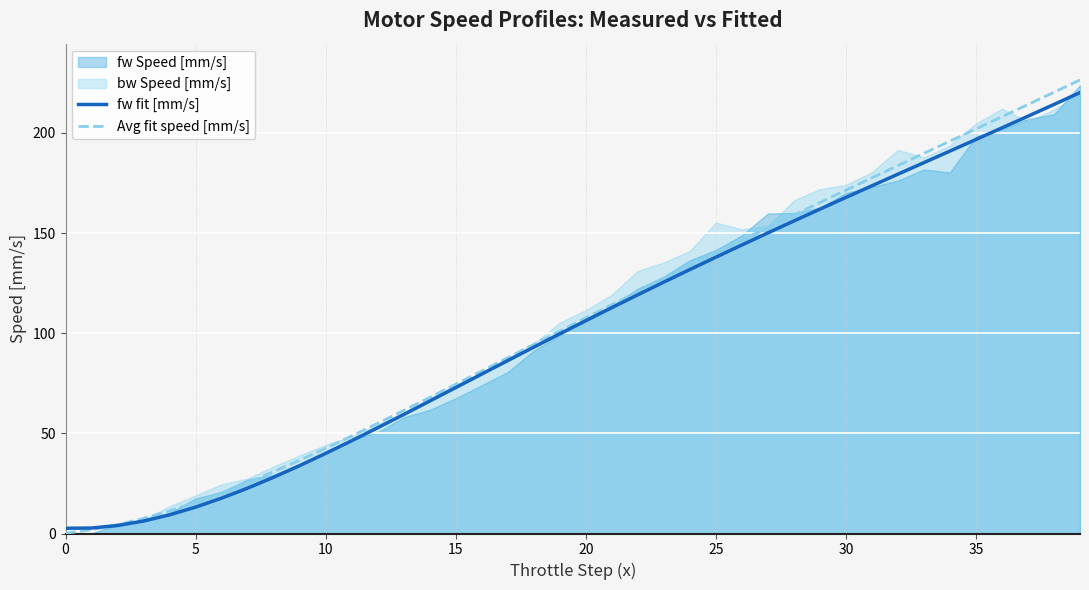

The Avg fit speed [mm/s] series shows 107.6 at 20. True or false?

True